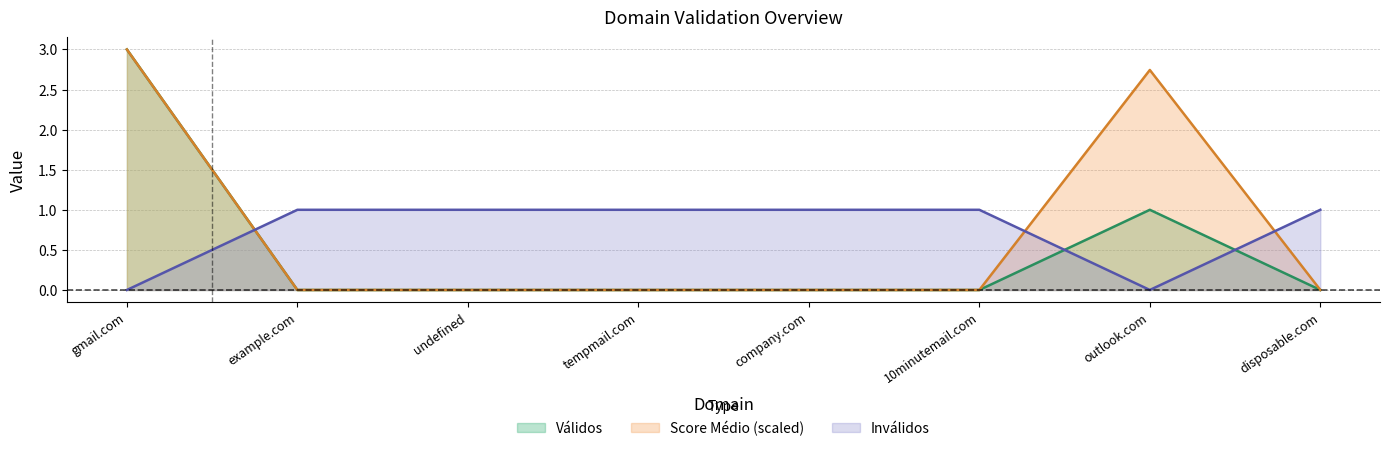

Which has a higher value, 10minutemail.com or example.com?

10minutemail.com